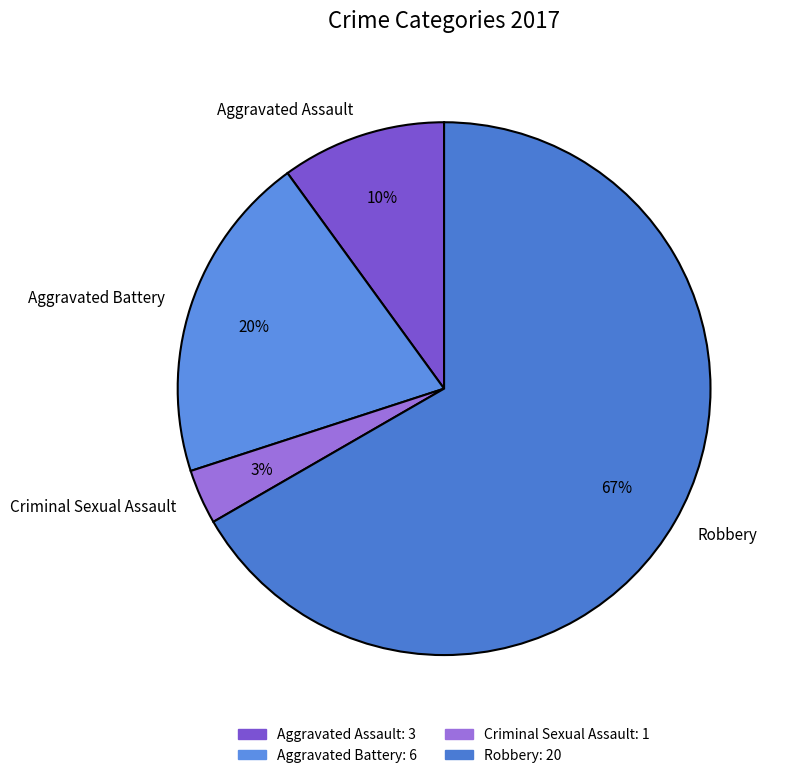

Which category has the smallest portion of the pie?

Criminal Sexual Assault